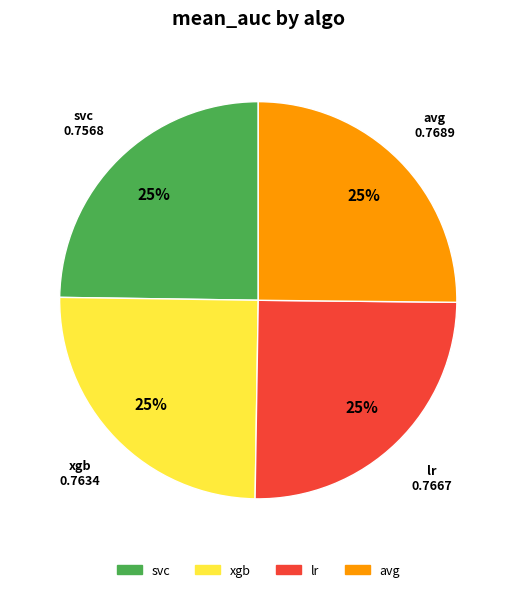

Is it true that lr is 25% of the pie?

True